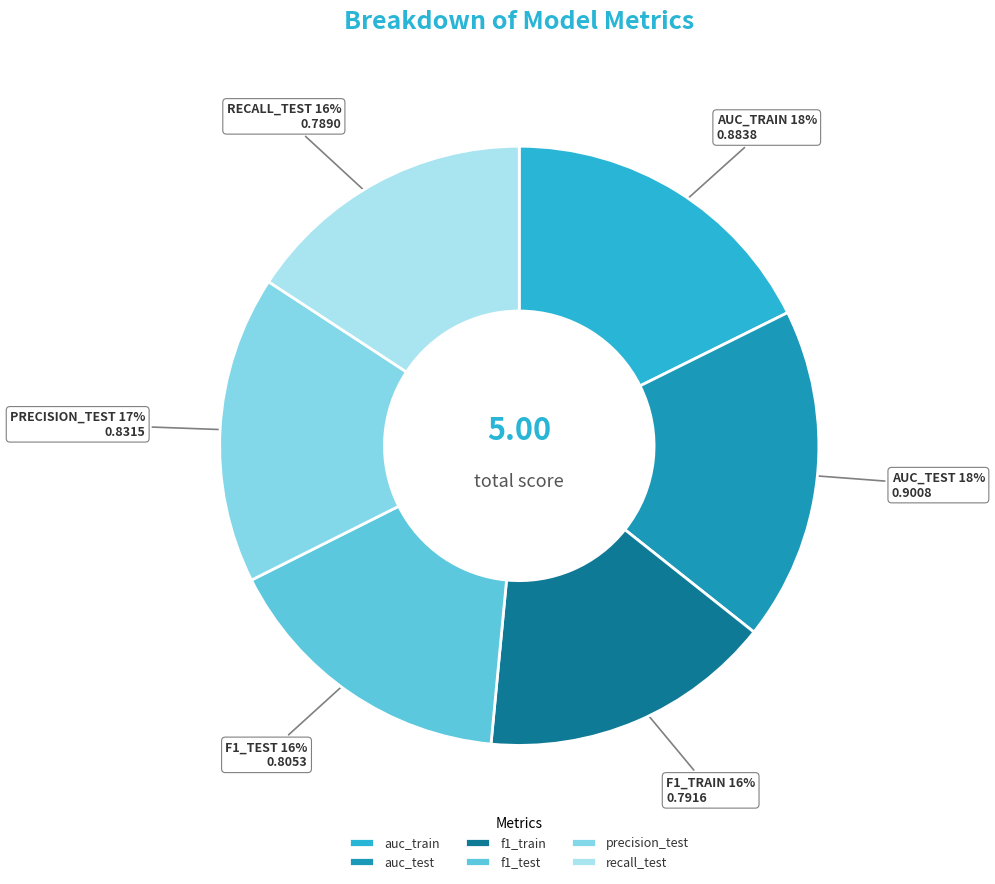

Is there any slice that represents more than half of the pie?

No